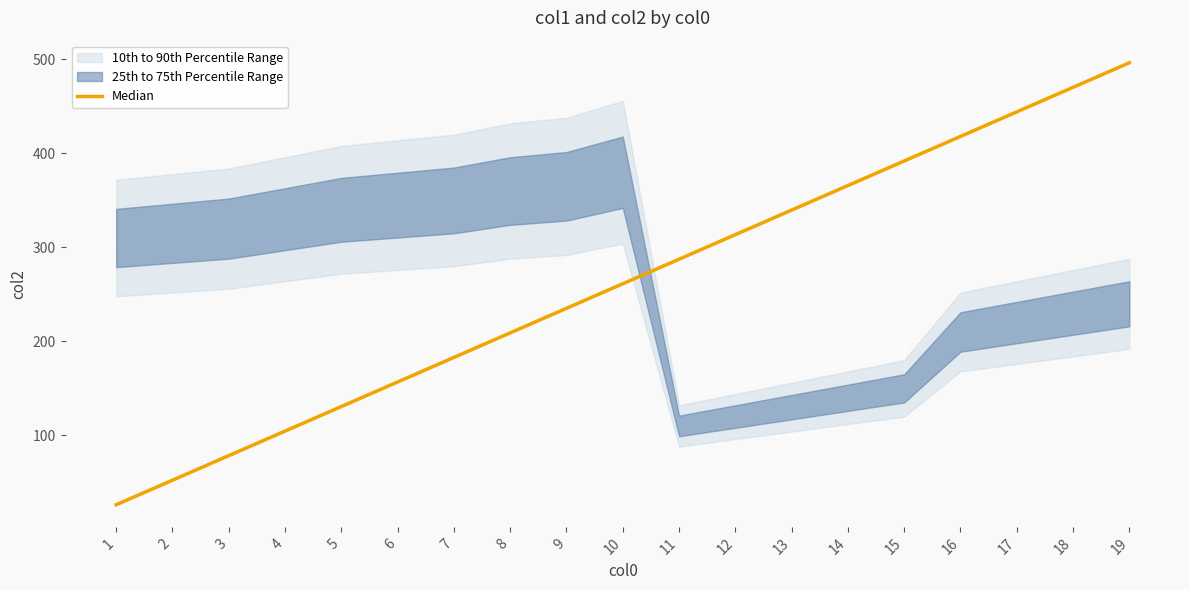

Between 7 and 3, which is larger?

7